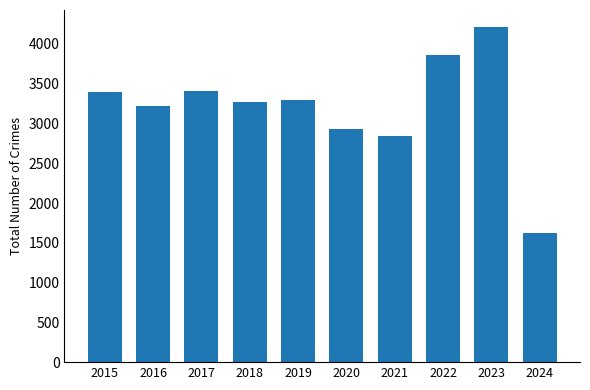

Where is the data nearest to the value 2920?

2020